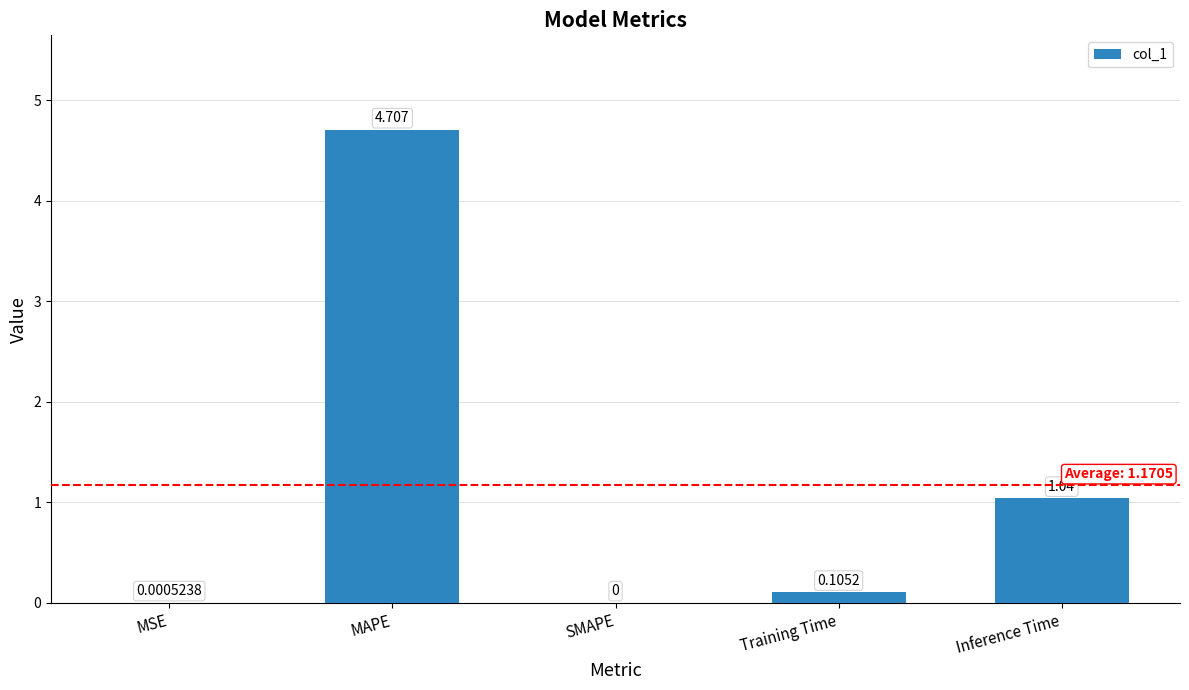

Which label corresponds to the largest value in the chart?

MAPE